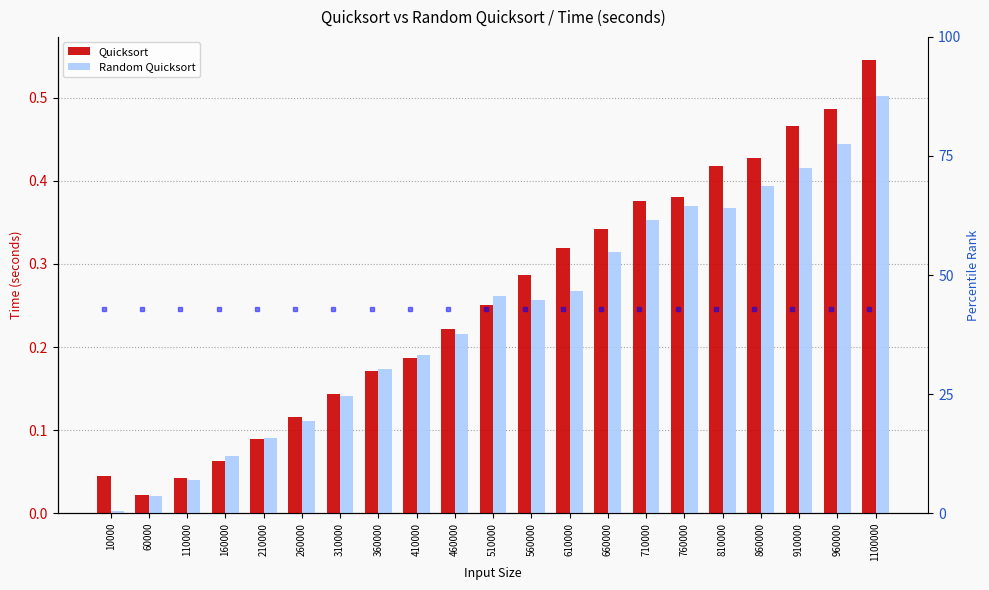

Rank the categories by Quicksort value from highest to lowest.

1100000, 960000, 910000, 860000, 810000, 760000, 710000, 660000, 610000, 560000, 510000, 460000, 410000, 360000, 310000, 260000, 210000, 160000, 10000, 110000, 60000